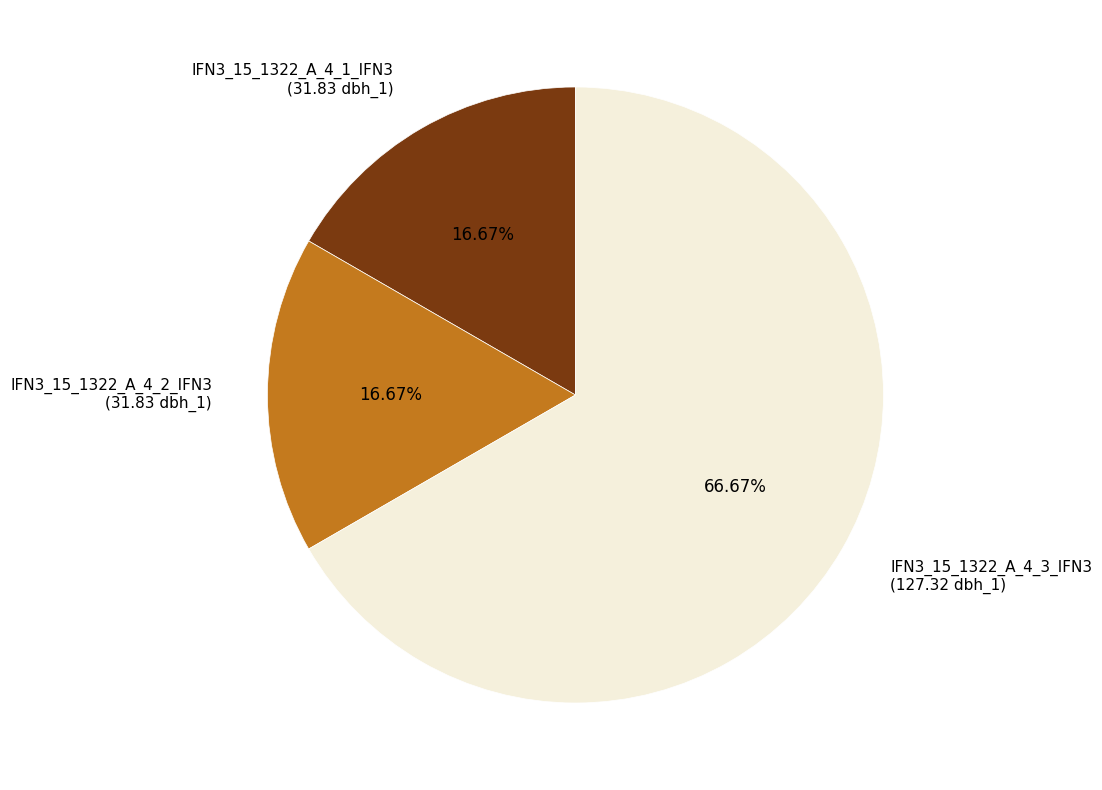

Is it true that IFN3_15_1322_A_4_2_IFN3 is 29% of the pie?

False